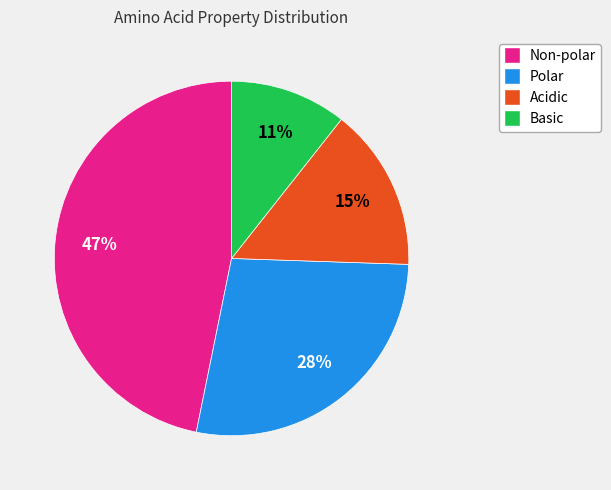

How many segments does this pie chart have?

4